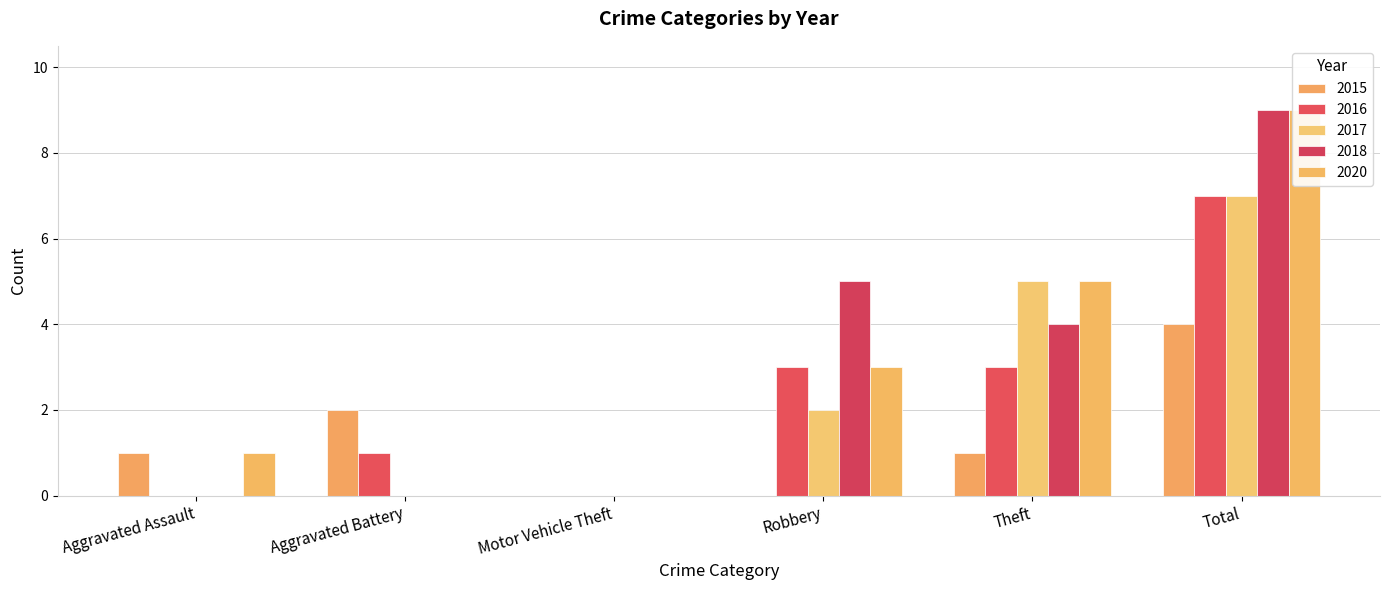

Reading right to left, transcribe all the data shown in this chart.

2015: Total=4	Theft=1	Robbery=0	Motor Vehicle Theft=0	Aggravated Battery=2	Aggravated Assault=1
2016: Total=7	Theft=3	Robbery=3	Motor Vehicle Theft=0	Aggravated Battery=1	Aggravated Assault=0
2017: Total=7	Theft=5	Robbery=2	Motor Vehicle Theft=0	Aggravated Battery=0	Aggravated Assault=0
2018: Total=9	Theft=4	Robbery=5	Motor Vehicle Theft=0	Aggravated Battery=0	Aggravated Assault=0
2020: Total=9	Theft=5	Robbery=3	Motor Vehicle Theft=0	Aggravated Battery=0	Aggravated Assault=1